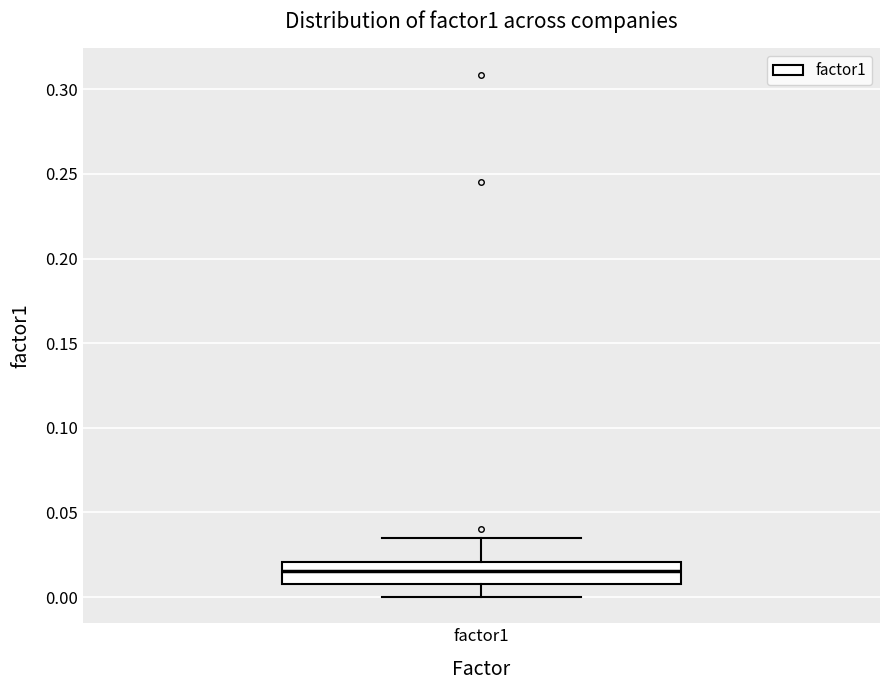

Read this box plot against the y-axis: the position of the median line, the range covered by the box, and the ends of both whiskers. The values are not printed on the chart, so give them approximately, as read against the axis.

median 0.015, box 0.010 to 0.020, whiskers 0.000 to 0.035